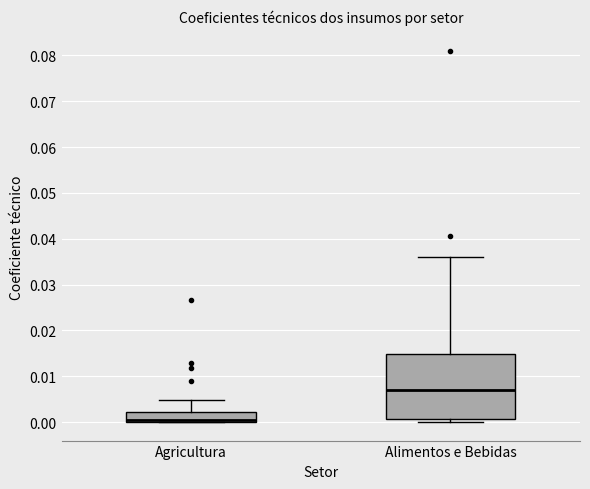

Where does the upper whisker of the box for Agricultura end on the y-axis? The values are not printed on the chart, so give them approximately, as read against the axis.

0.005